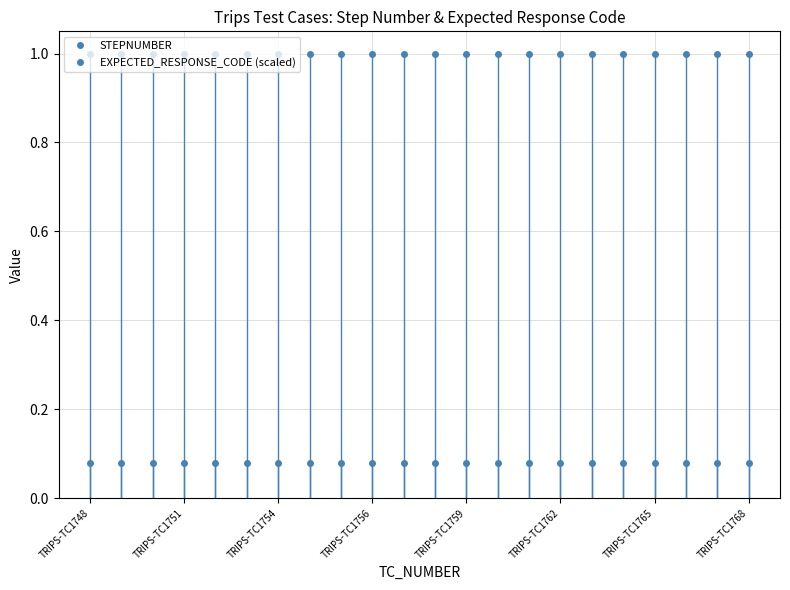

How many categories are shown in the chart?

22